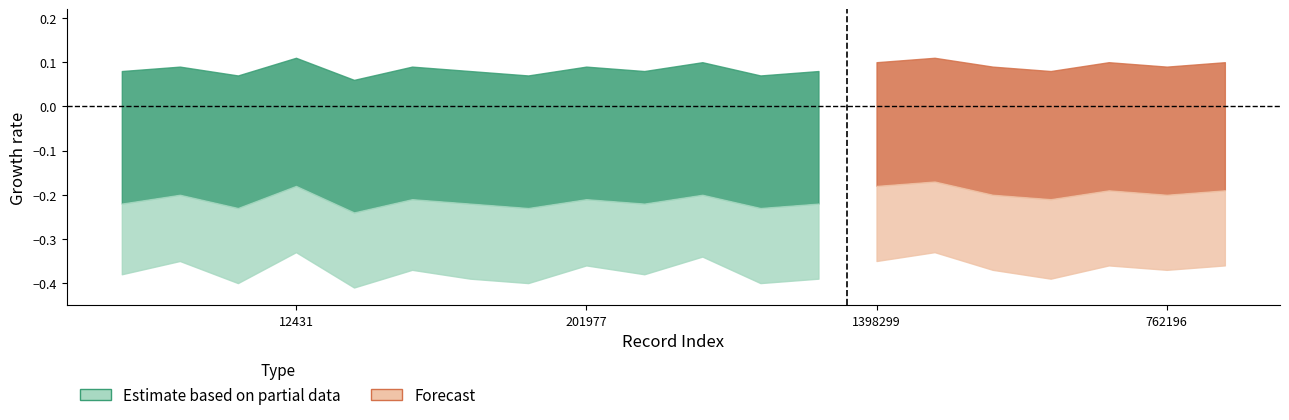

What is the difference between the second highest and second lowest values in the group1_lower series?

0.1